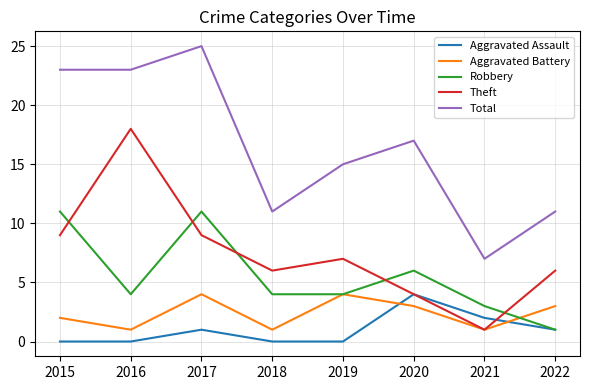

True or false: Robbery and Total cross at least once.

False